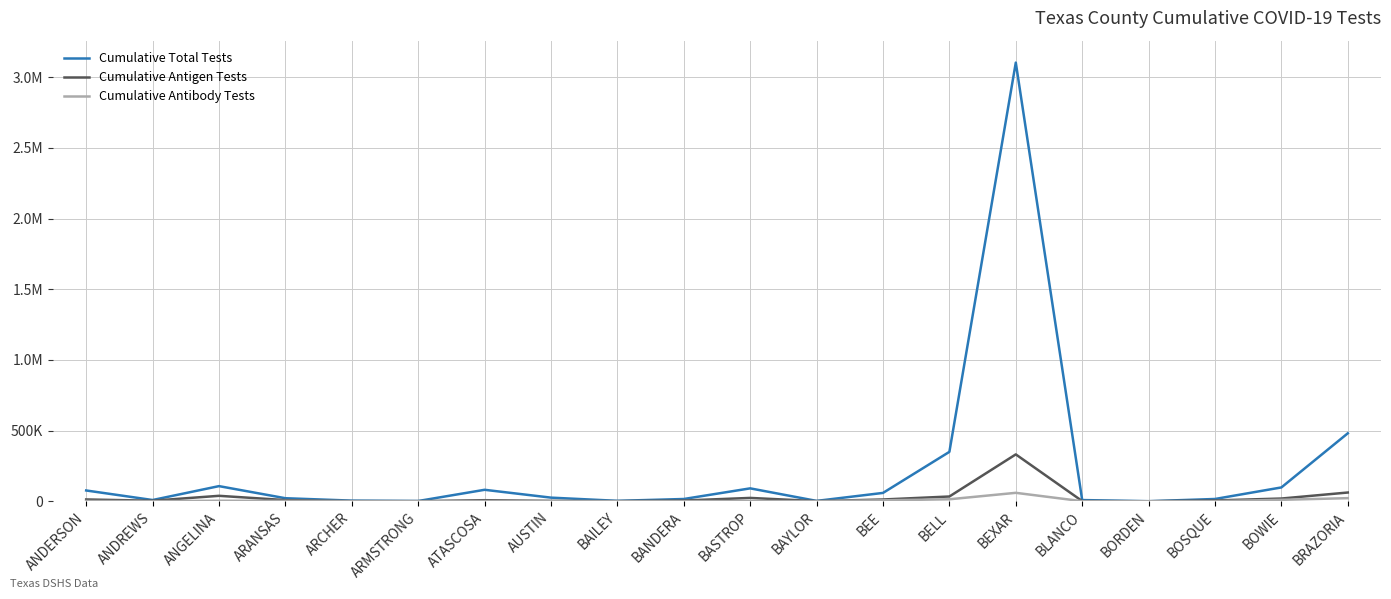

What is the sum of all Cumulative Antigen Tests values?

569998